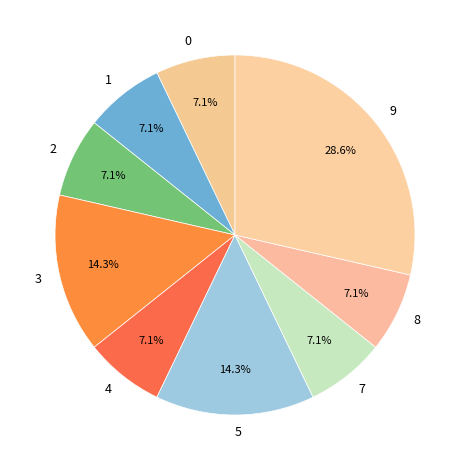

To the nearest percent, what is the difference between the 2 and 5 slice percentages?

7%